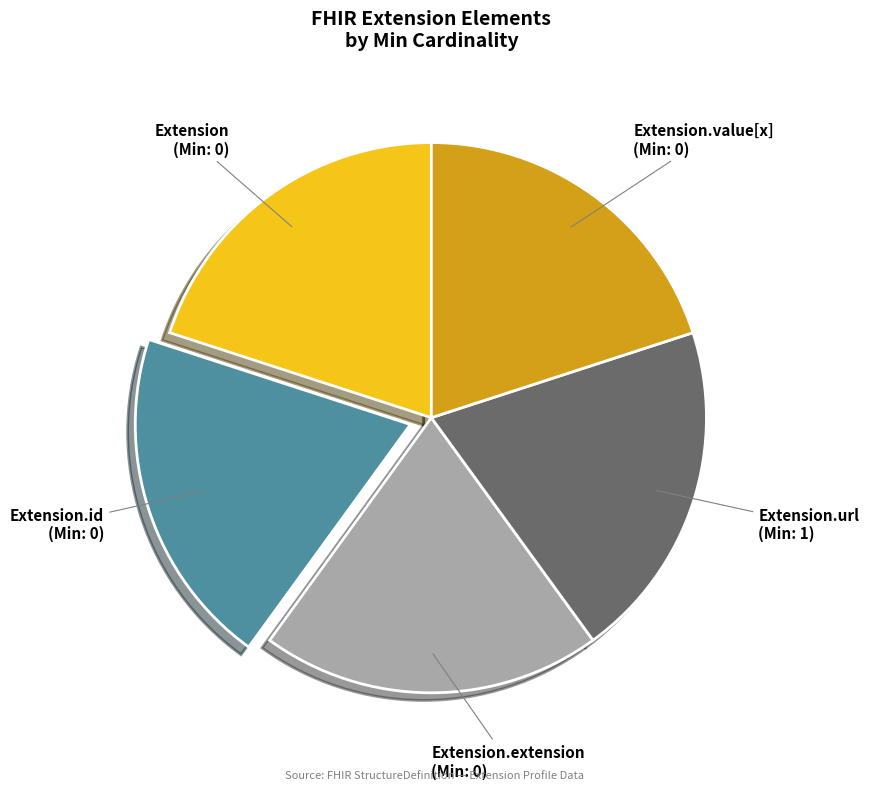

Is there any slice that represents more than half of the pie?

No